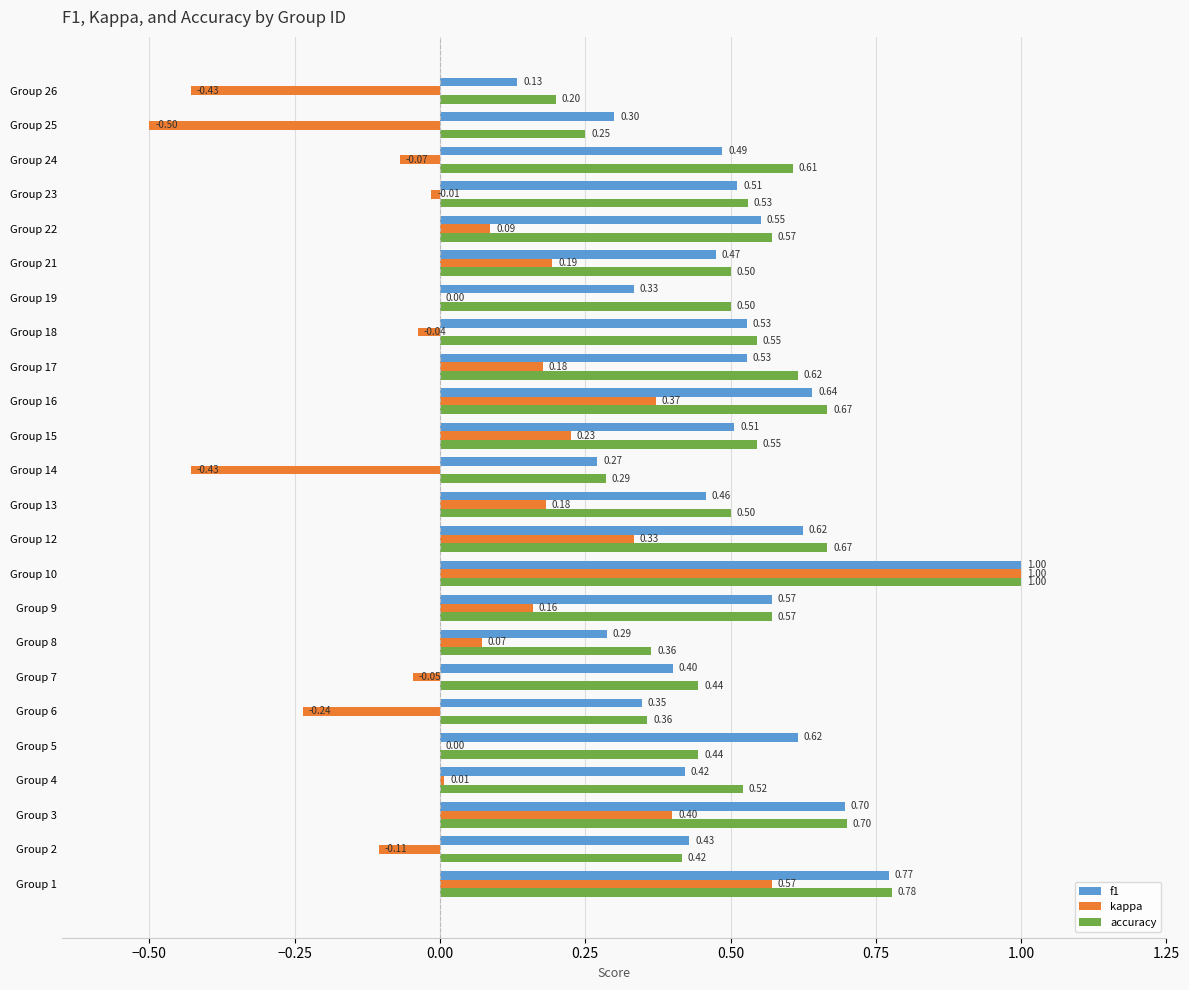

Between Group 7 and Group 8, which series saw the biggest shift?

kappa